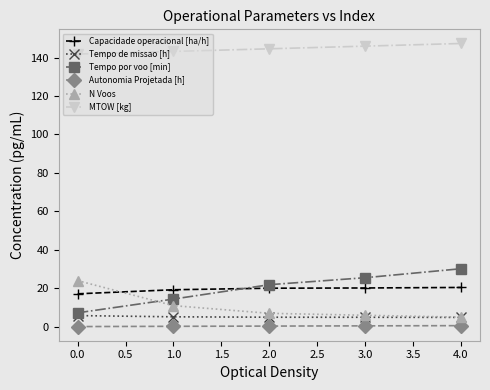

How many lines are shown in the chart?

6